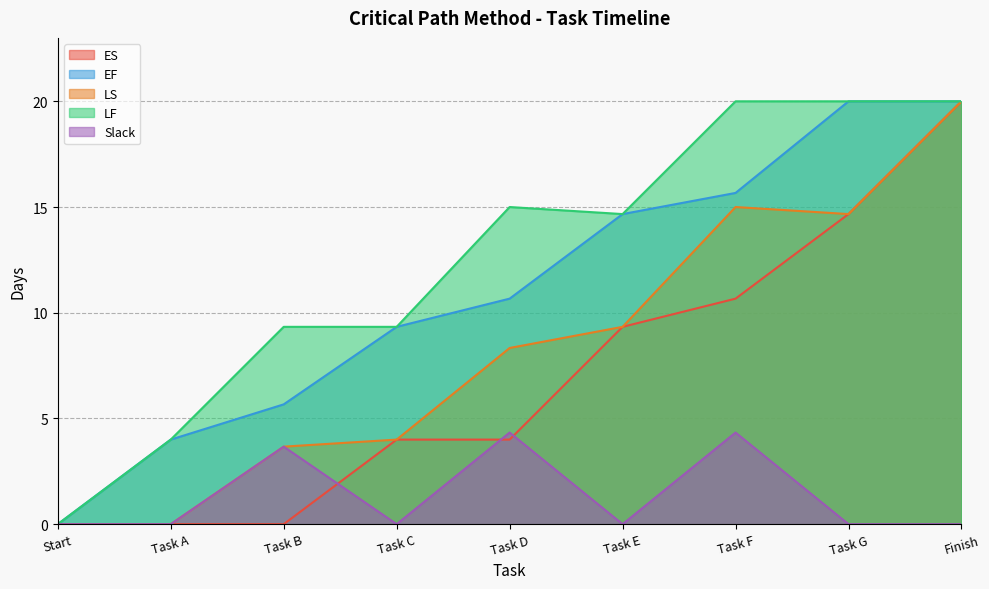

How many data points in ES are above 4?

4